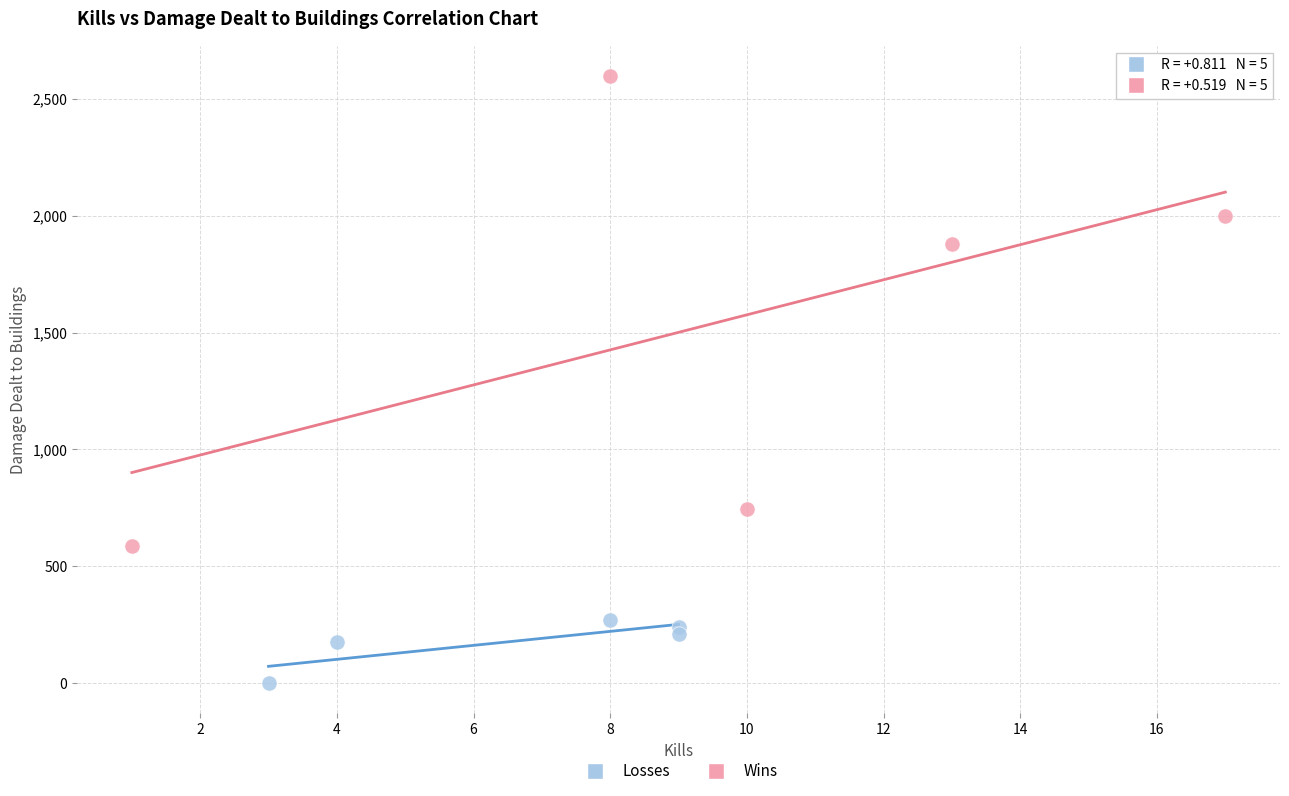

Which series reaches the minimum Y coordinate?

Losses